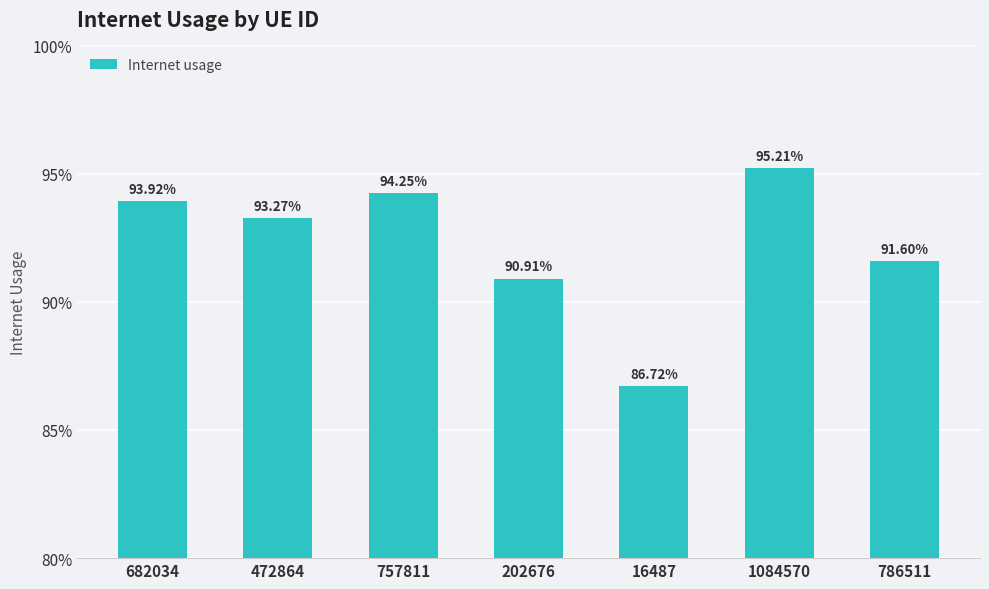

What value does the data have at 1084570?

1.0